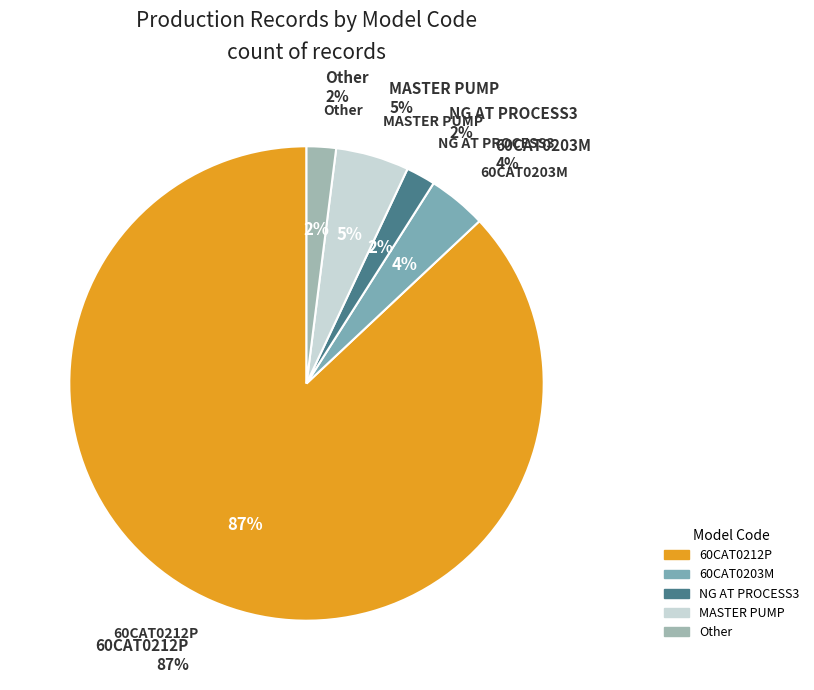

How many segments does this pie chart have?

5